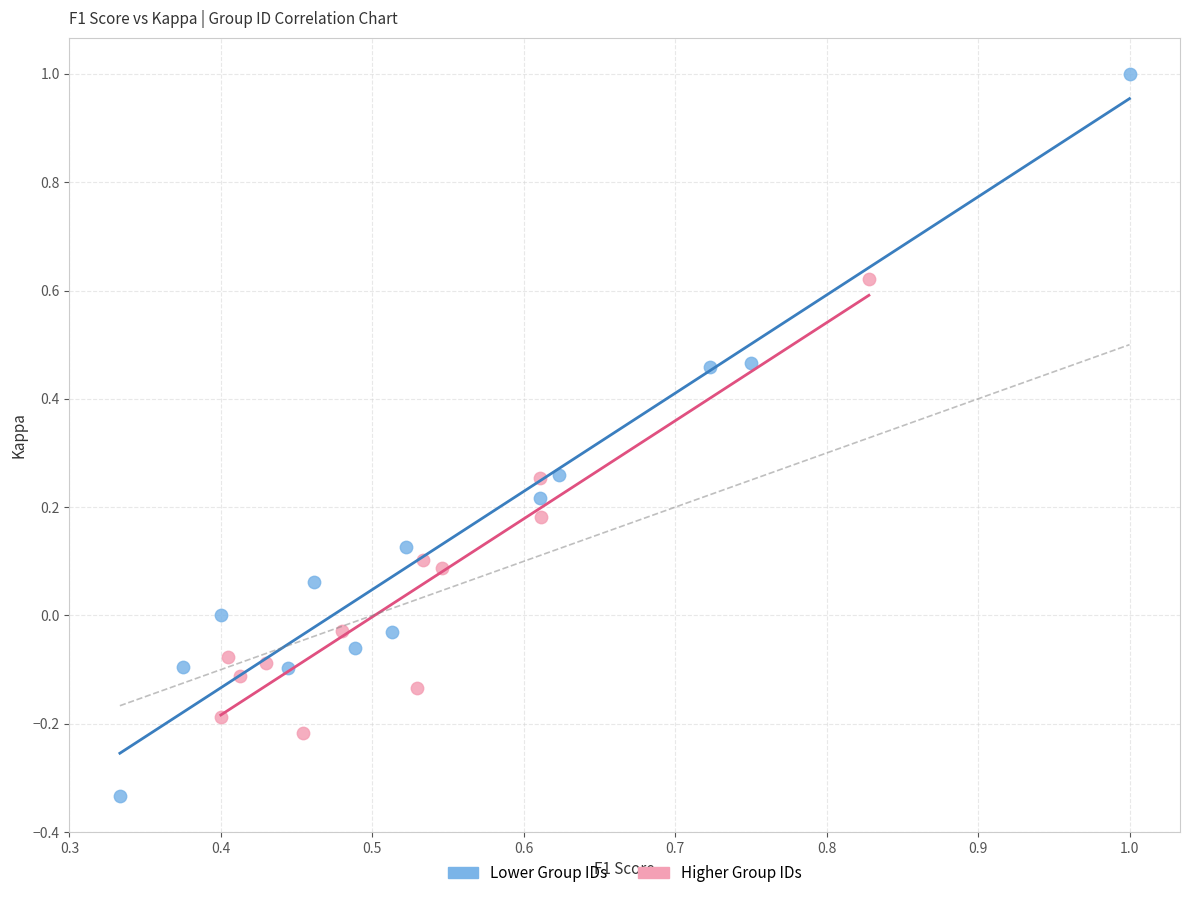

Which series has the widest spread of Y values?

Lower Group IDs